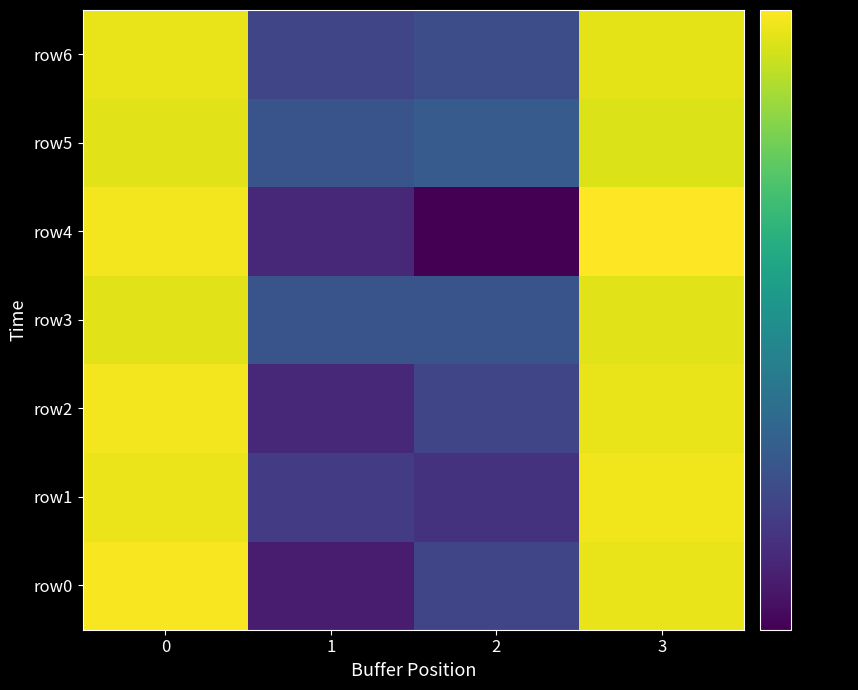

Between 2 and 1, which is larger?

2